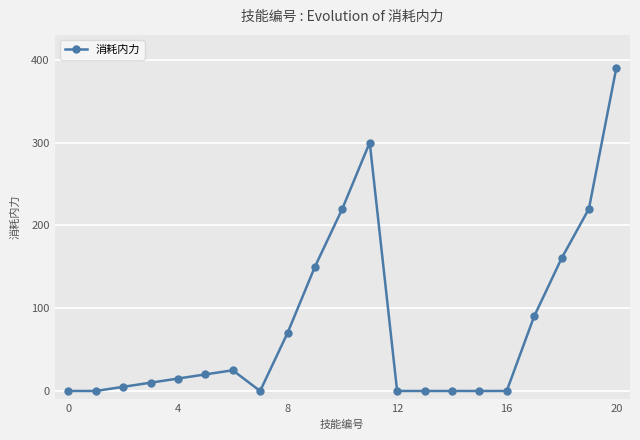

What is the difference between the second highest and second lowest values?

300